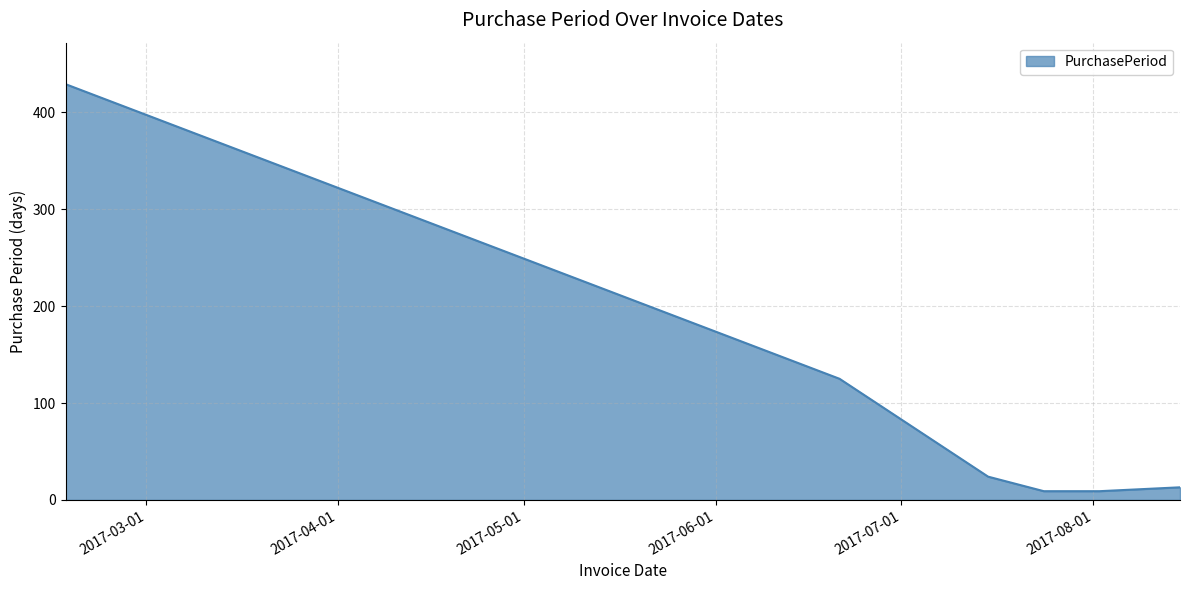

True or false: there are more than 1 points higher than both neighbors.

False